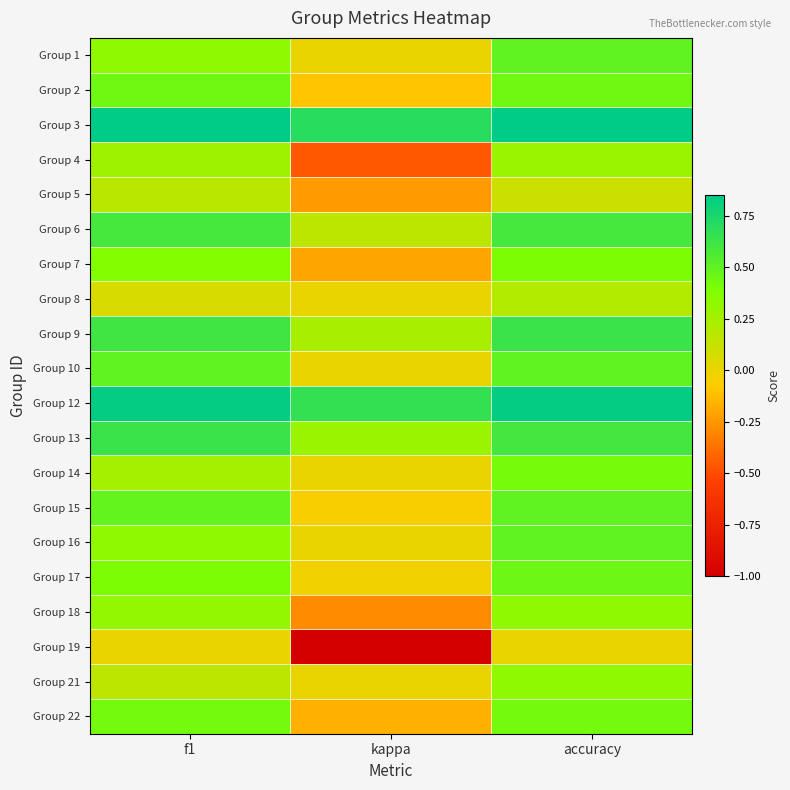

Which series has the largest total across all categories?

Group 3